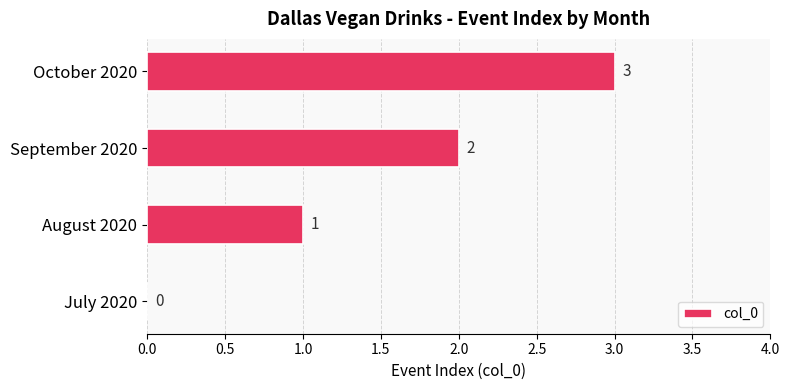

At which label is the value closest to 1?

August 2020